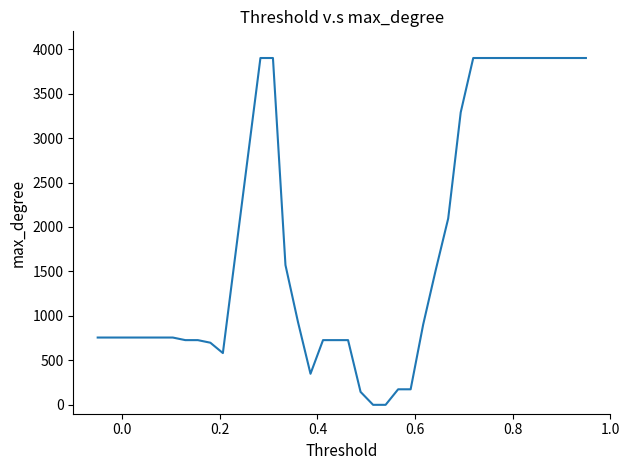

Count the number of categories in the chart.

40